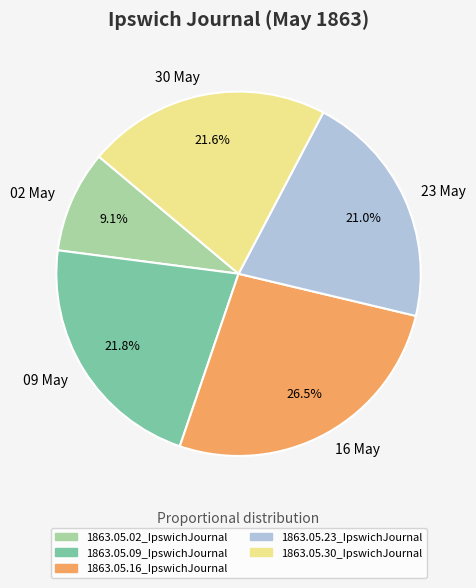

How many segments does this pie chart have?

5